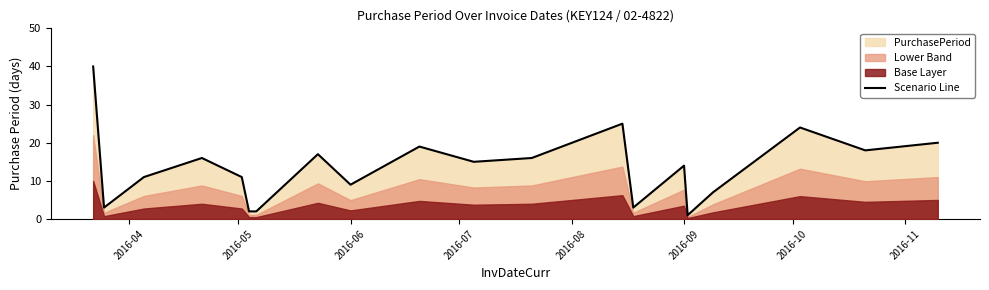

What is the highest value of the Scenario Line series?

40